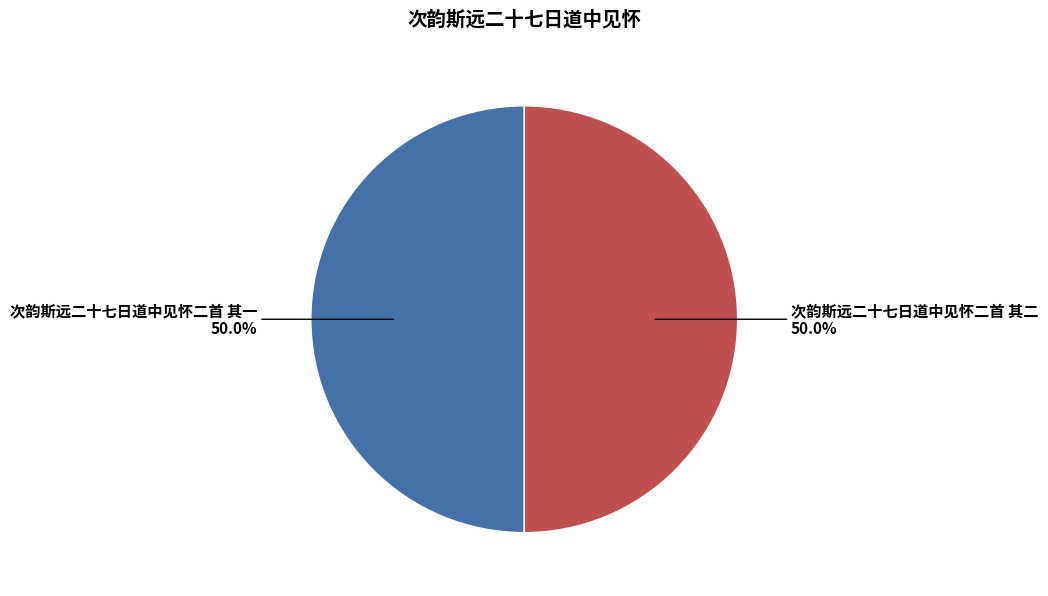

What is the ratio of the value at 次韵斯远二十七日道中见怀二首 其二 to the value at 次韵斯远二十七日道中见怀二首 其一?

1.0